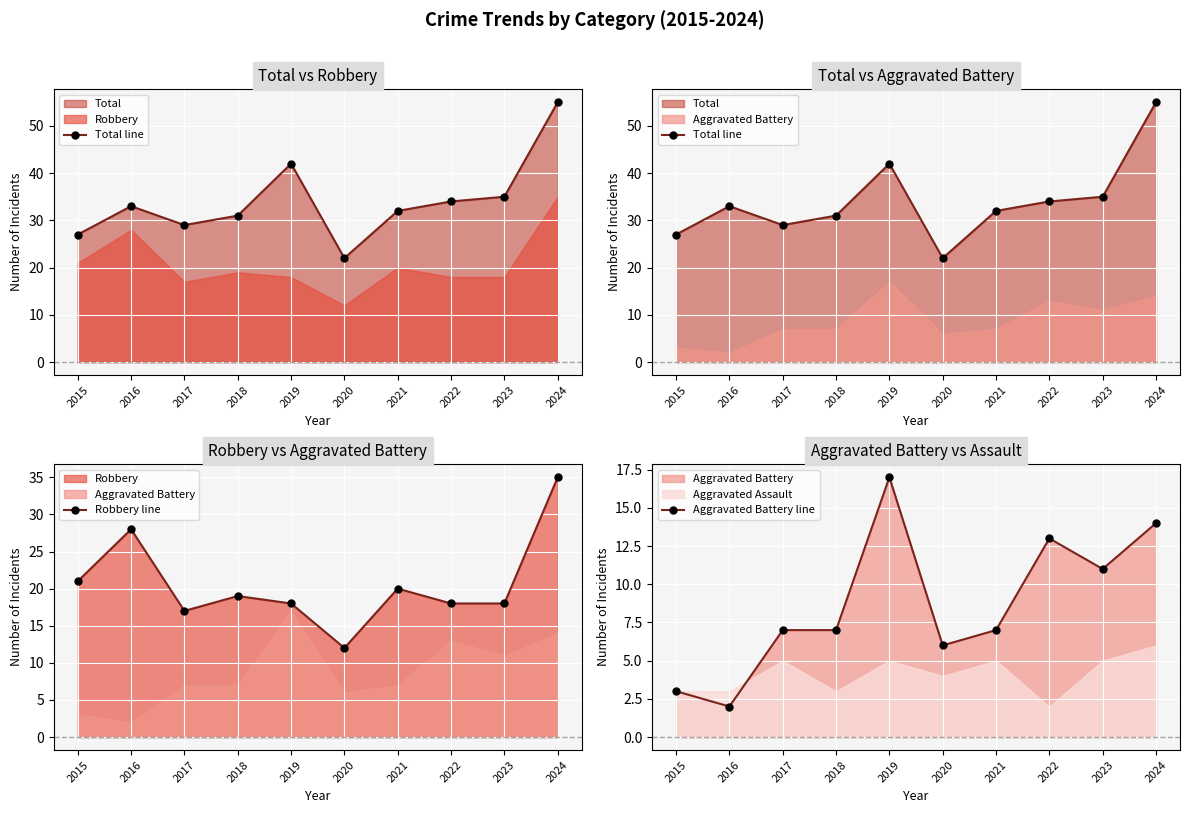

What is the difference between the highest and lowest values at 2019?

25